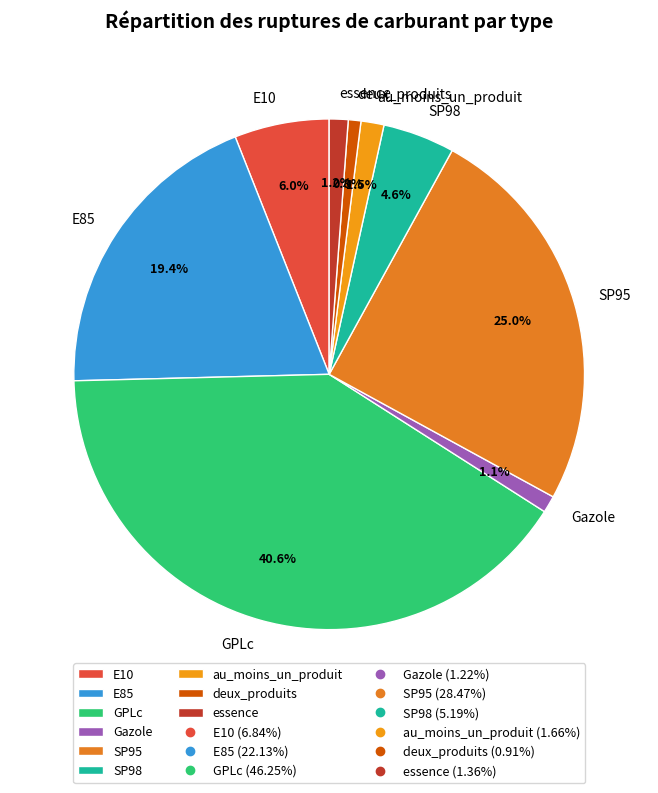

What portion of the pie excludes essence?

98.8%